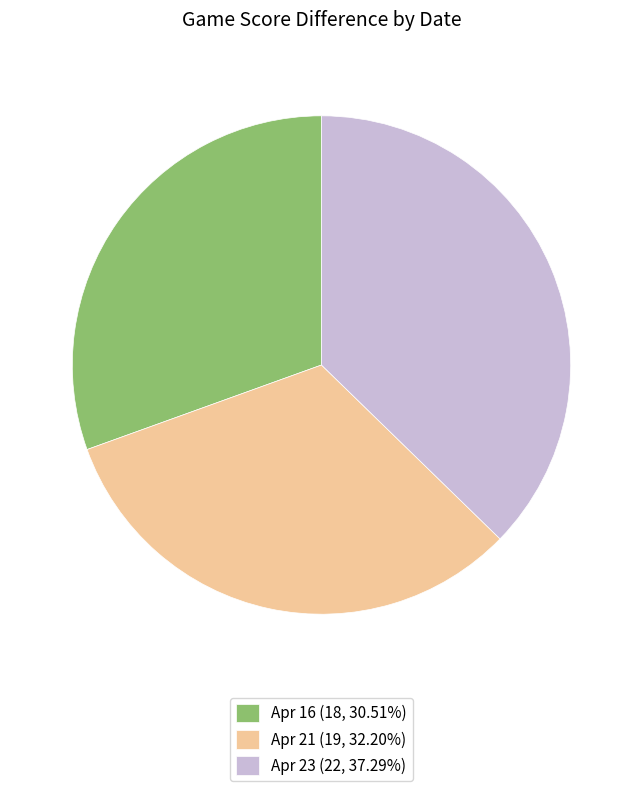

Is there any slice that represents more than half of the pie?

No